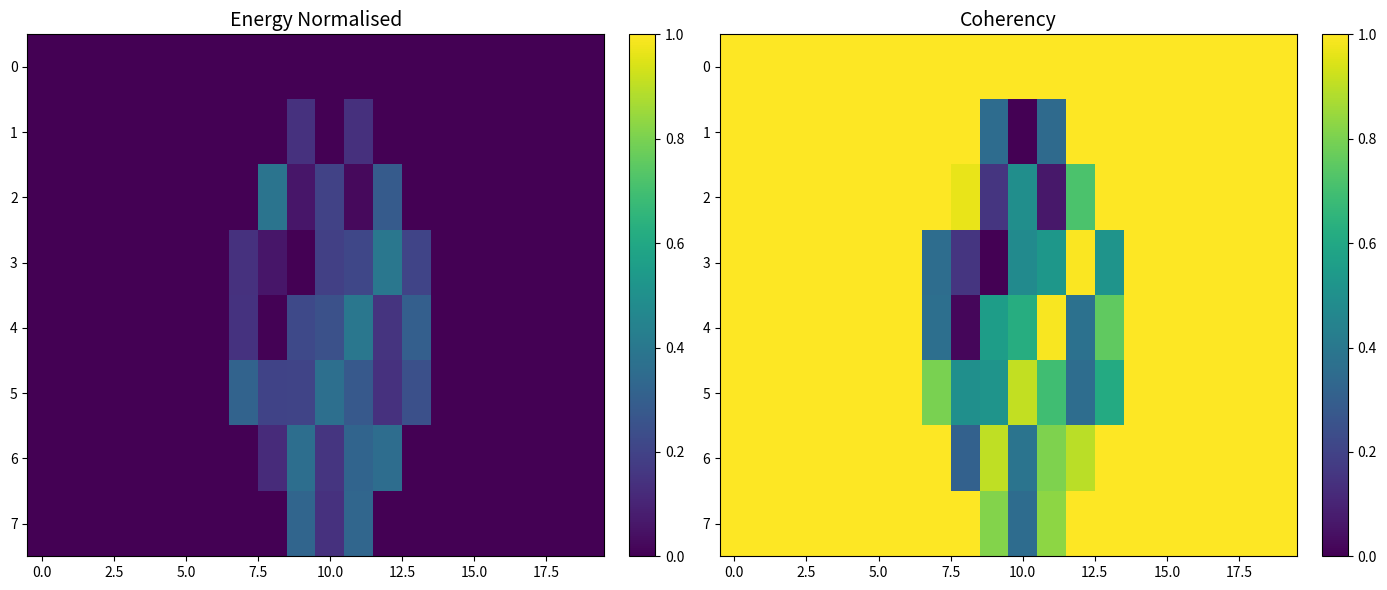

True or false: row_2 has a value of 1.0 at 13.

True